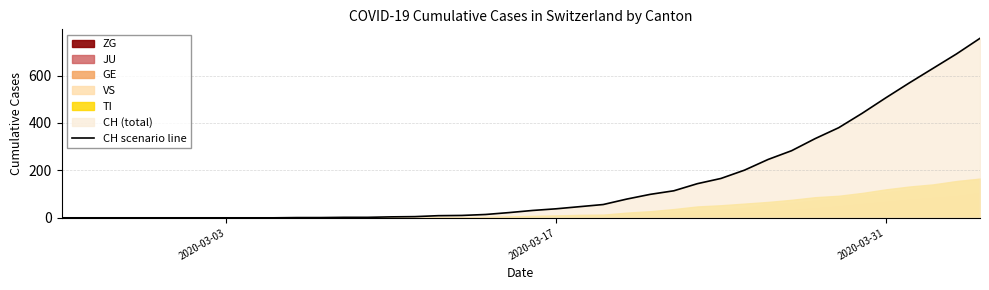

True or false: there are more than 1 points higher than both neighbors.

False